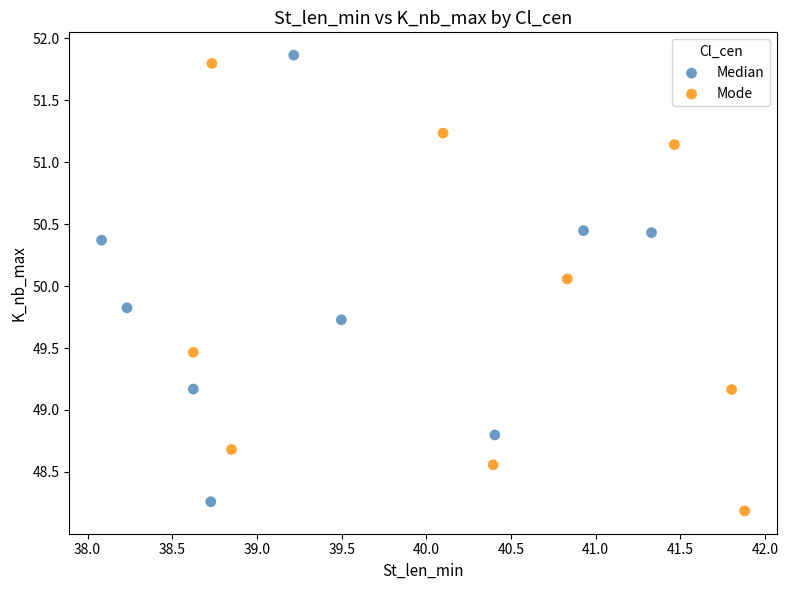

What are all the series names shown in the legend?

Median, Mode